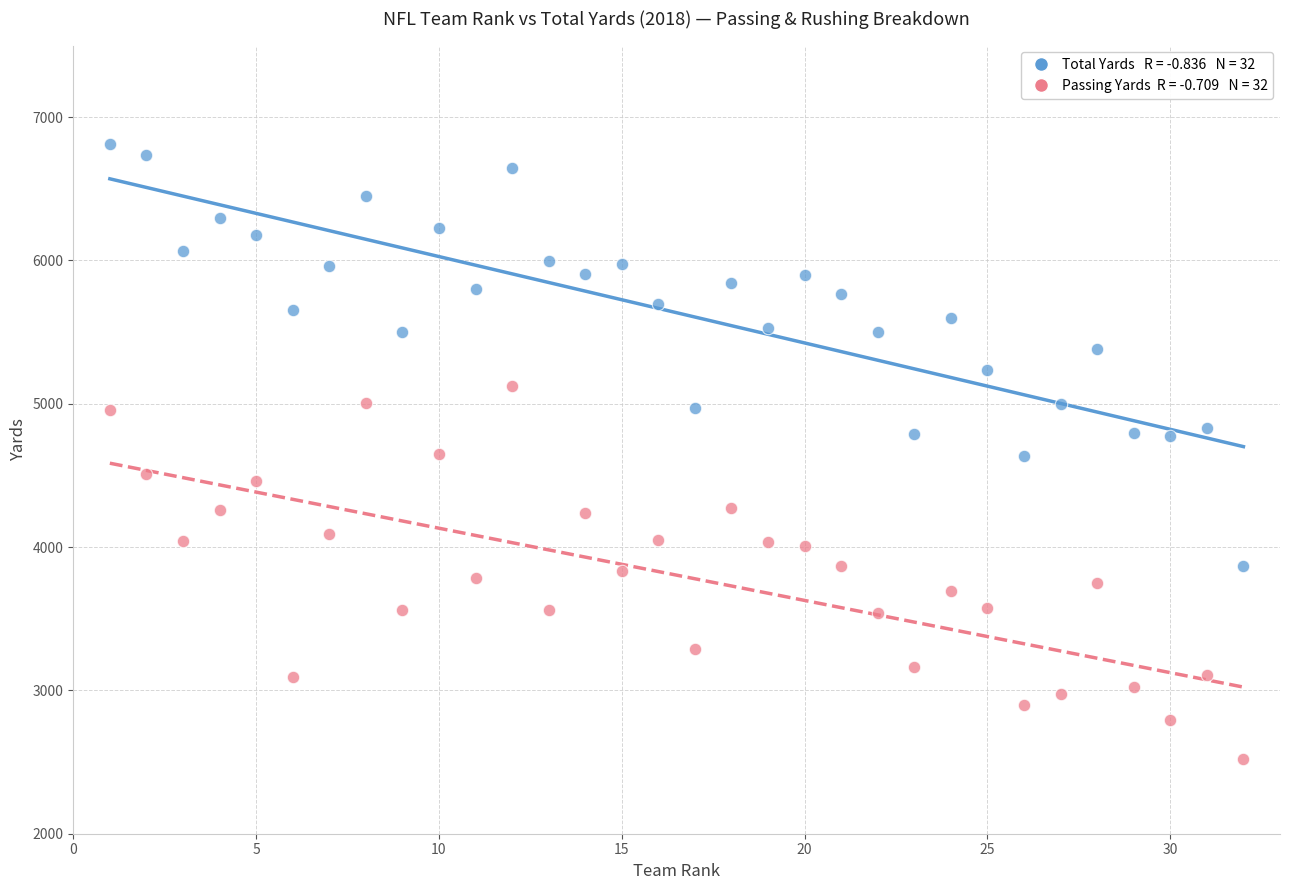

Across all data points, what is the range of Y values (max minus min)?

4287